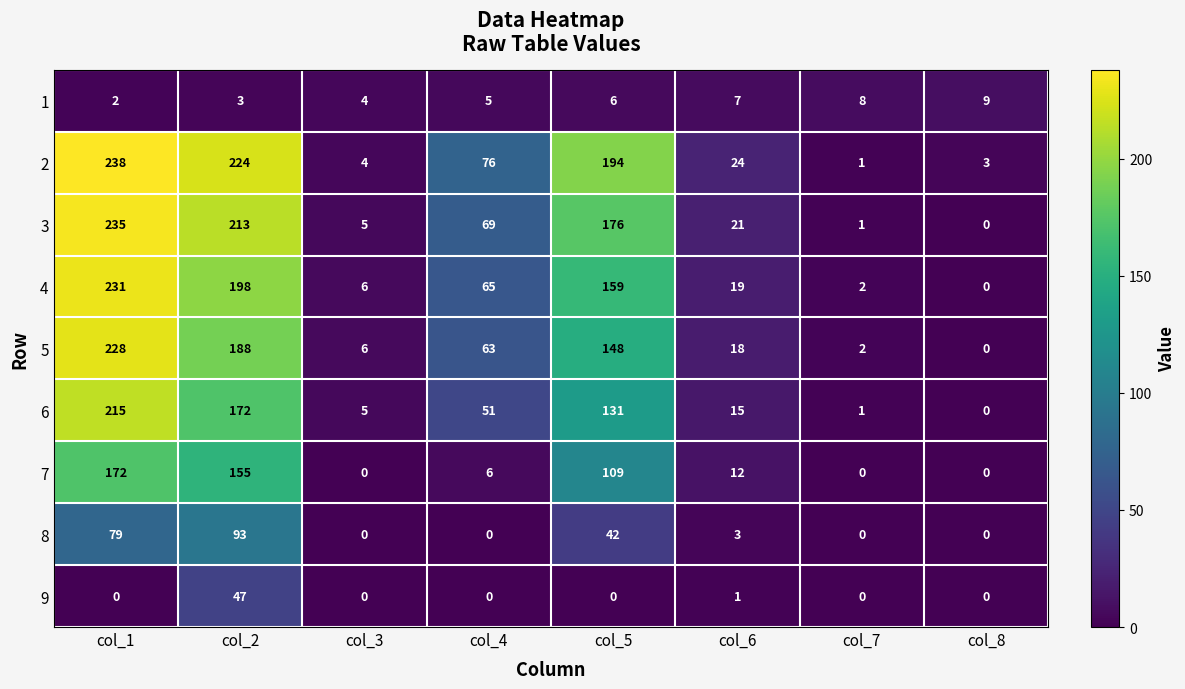

What is the sum of all 6 values?

590